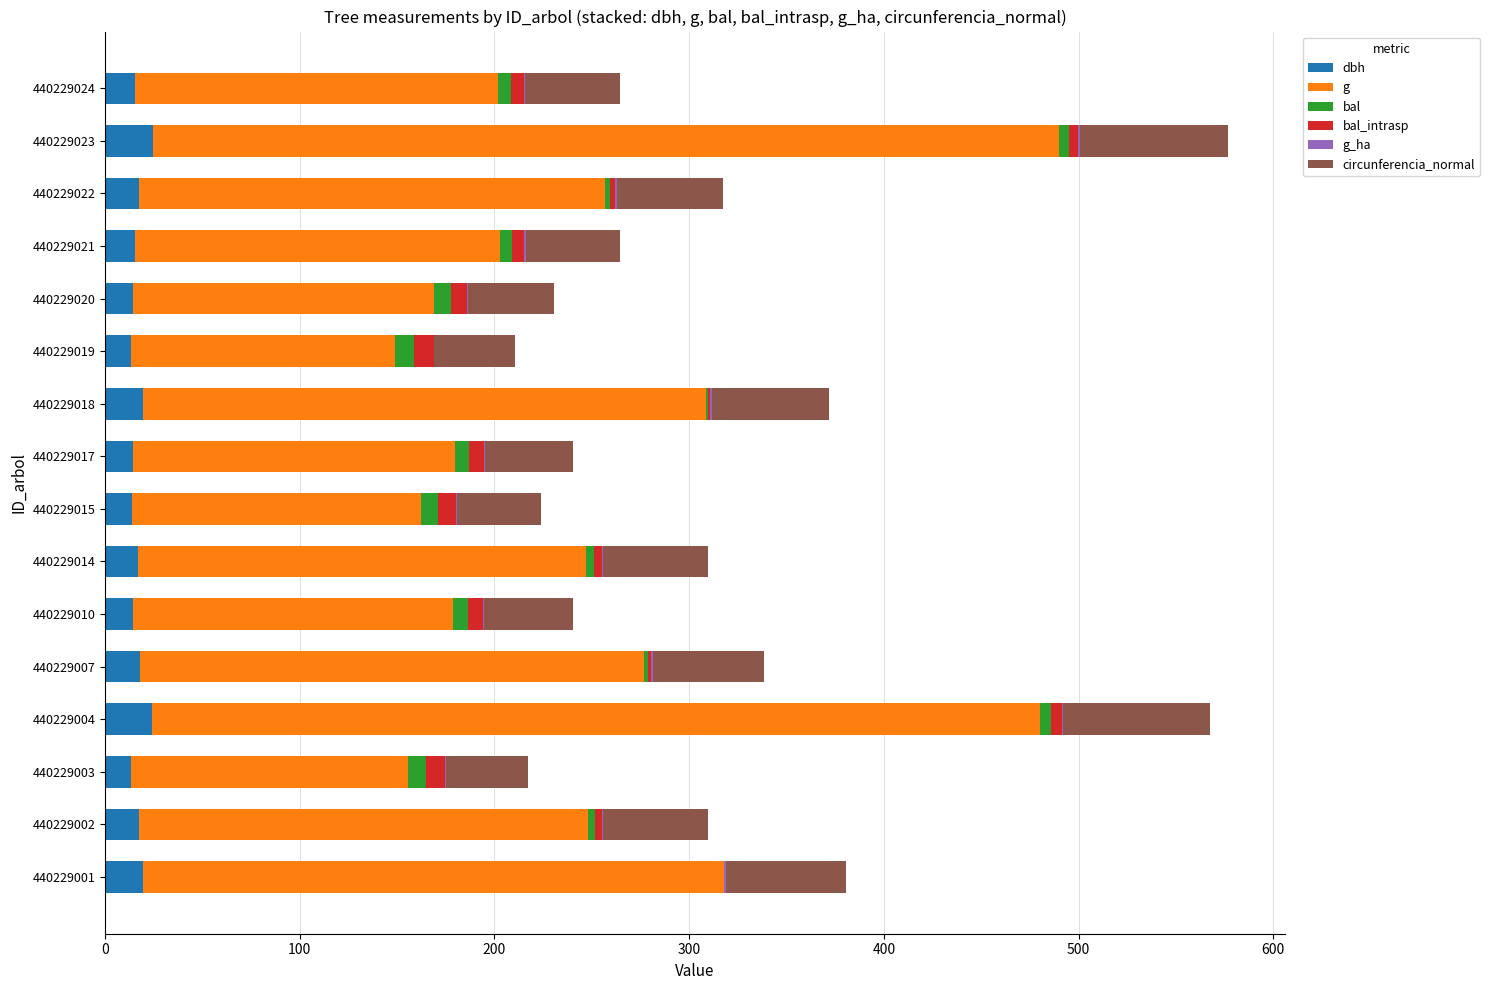

Which series has the widest spread of values?

g